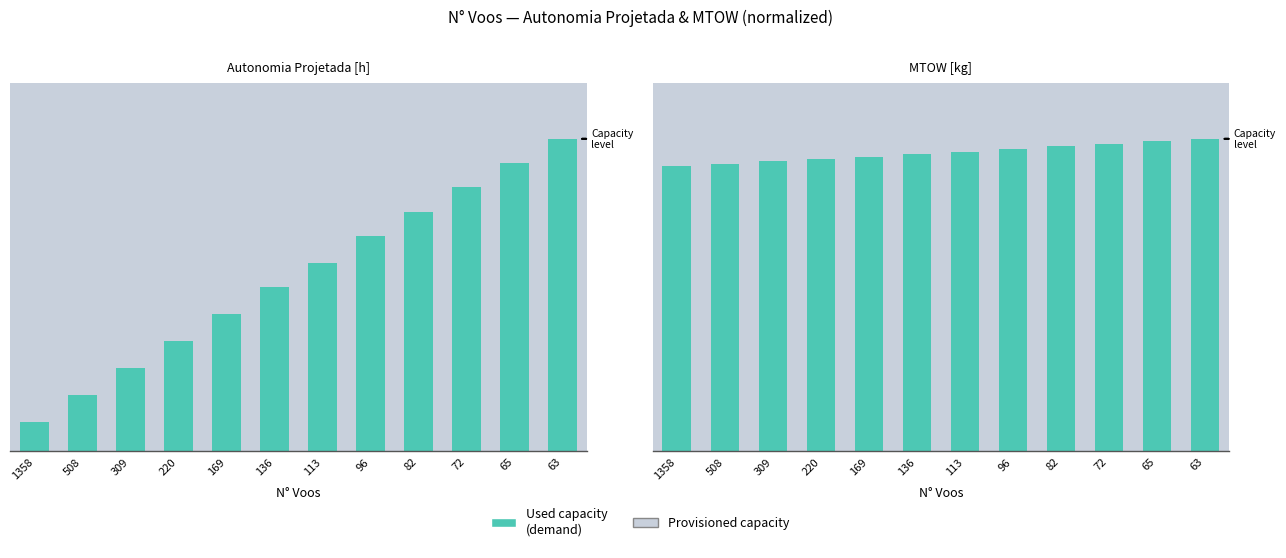

What value does the data have at 82?

1.0